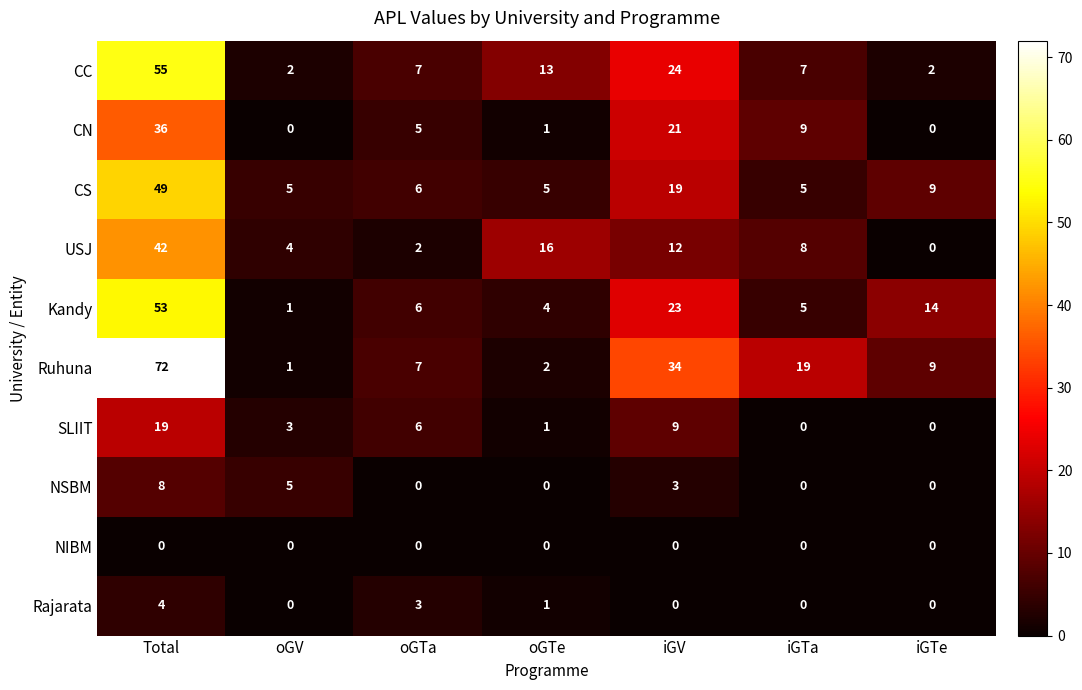

Count the number of data series in this chart.

10